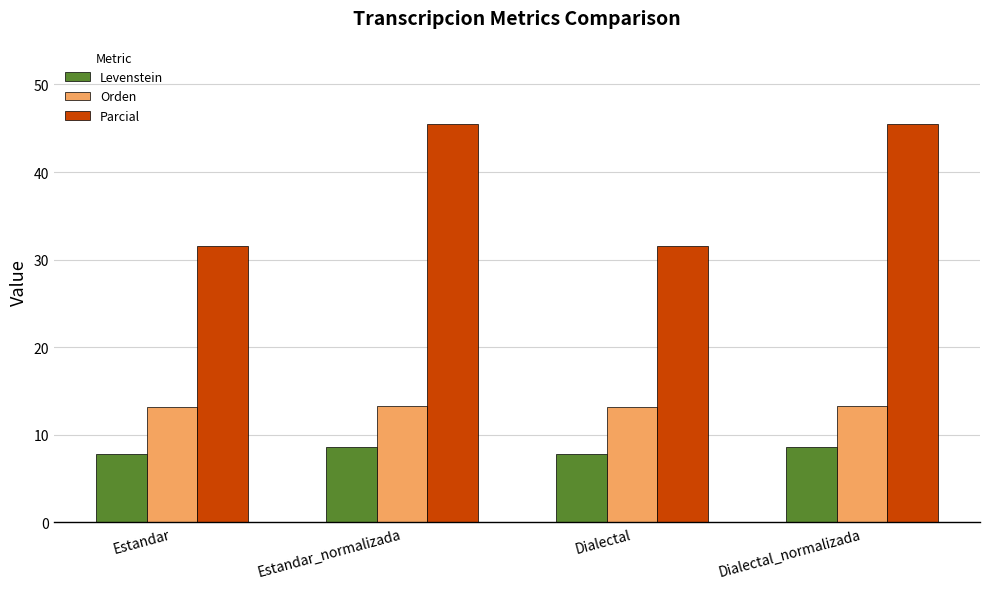

What is the smallest value displayed?

7.9